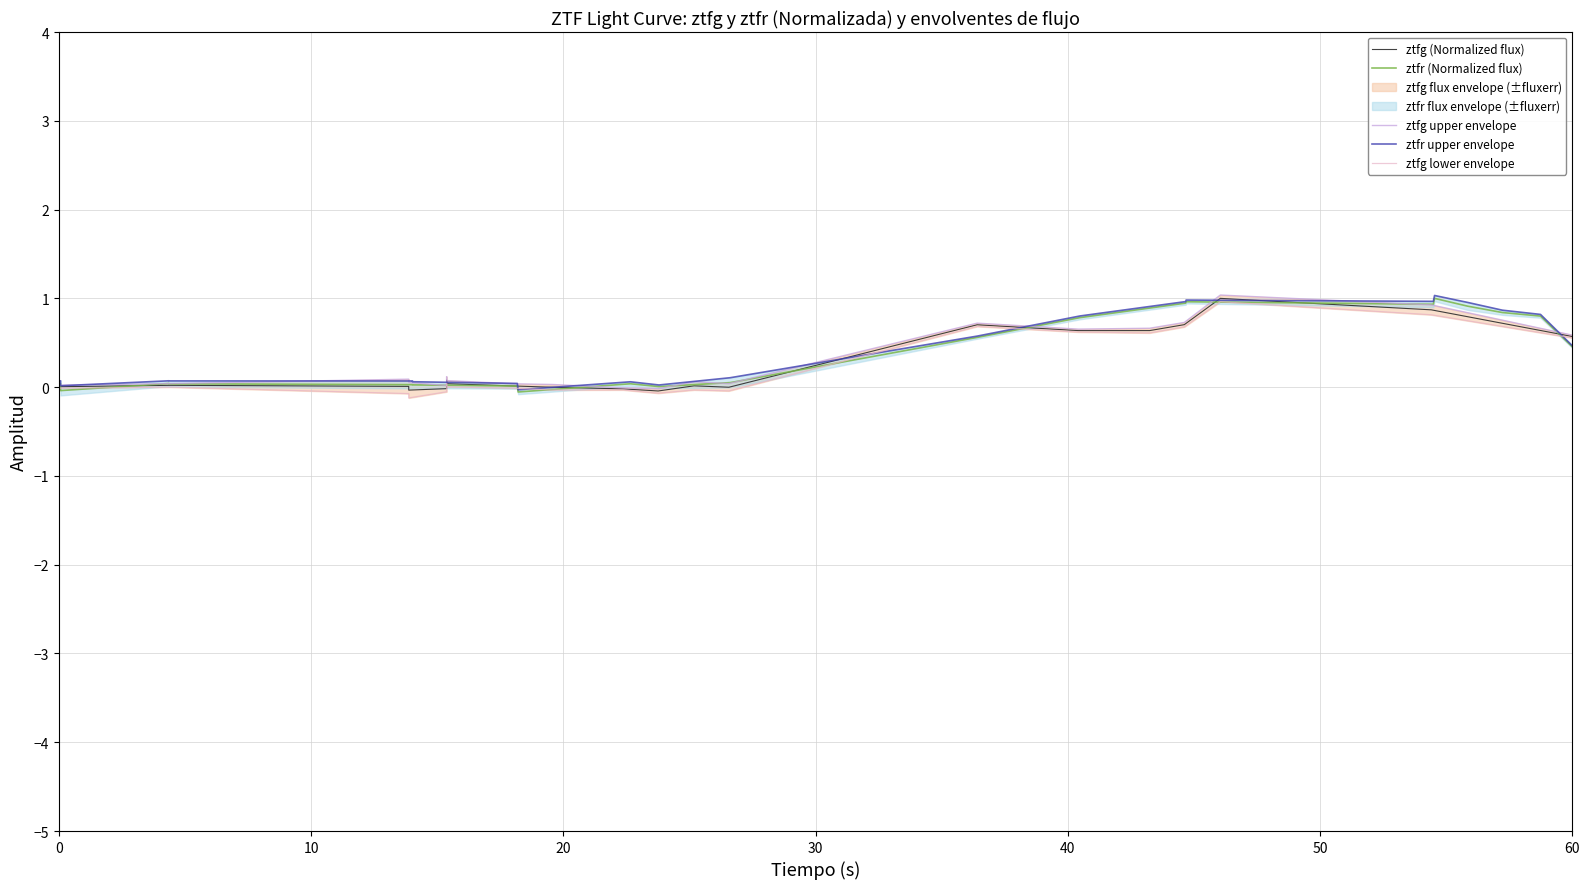

What is the highest value of the ztfg (Normalized flux) series?

1.0